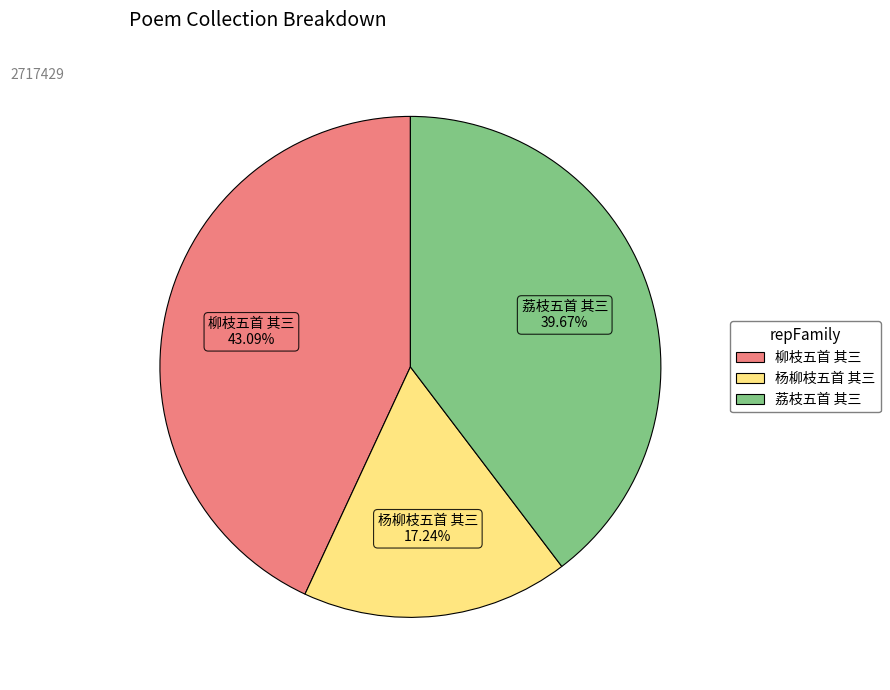

The 柳枝五首 其三 slice represents 33% of the pie. True or false?

False